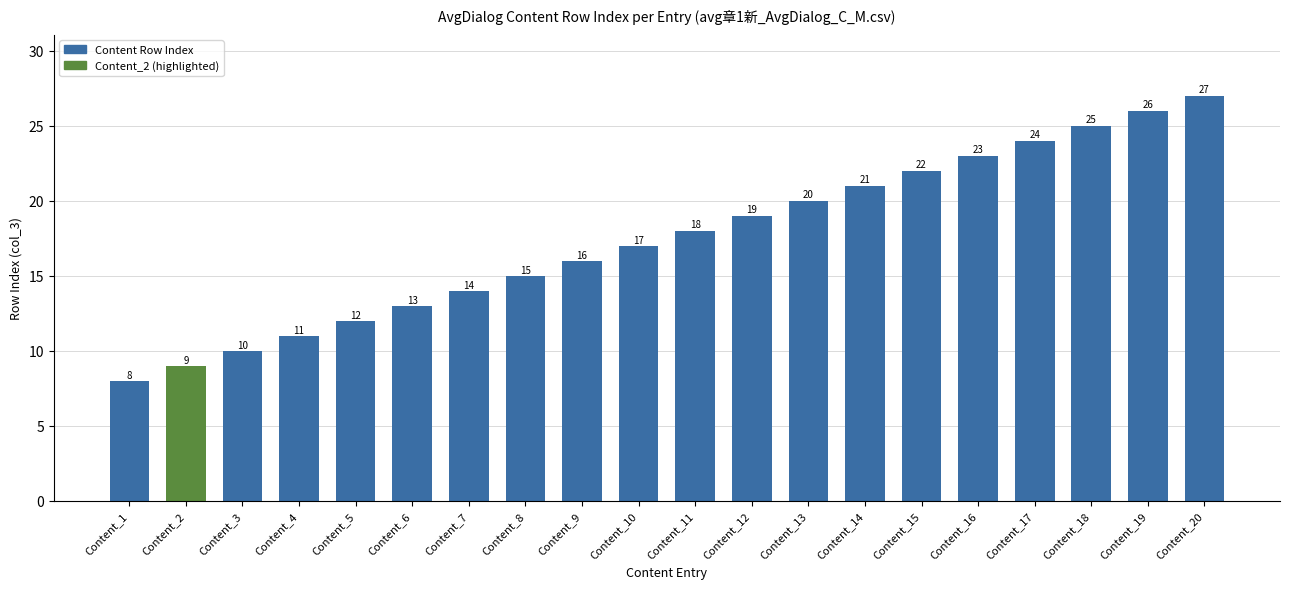

Is it true that the value at Content_16 is 32?

False